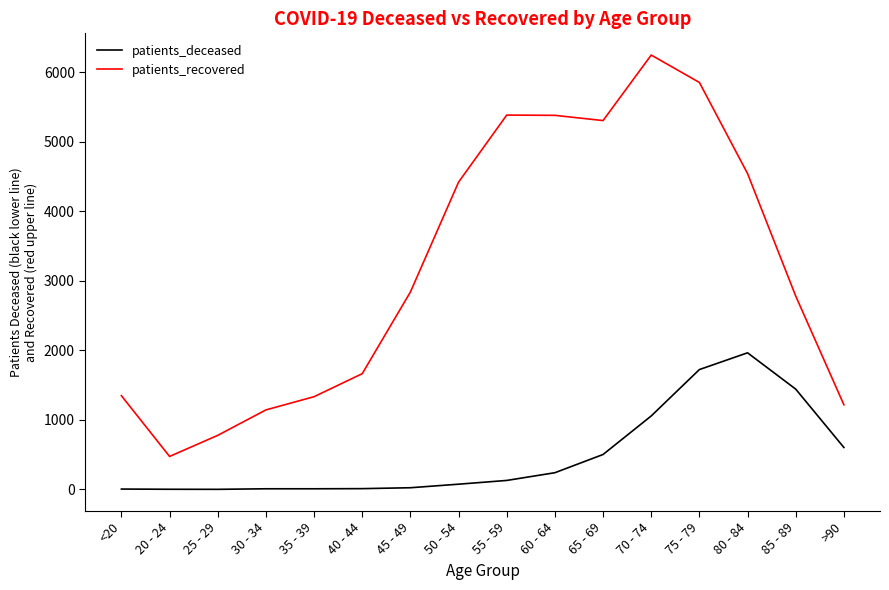

At how many categories does at least one series exceed 3461?

7